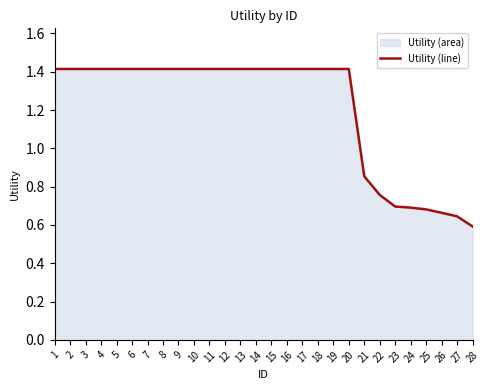

Reading left to right, transcribe all the data shown in this chart.

1.4	1.4	1.4	1.4	1.4	1.4	1.4	1.4	1.4	1.4	1.4	1.4	1.4	1.4	1.4	1.4	1.4	1.4	1.4	1.4	0.9	0.8	0.7	0.7	0.7	0.7	0.6	0.6